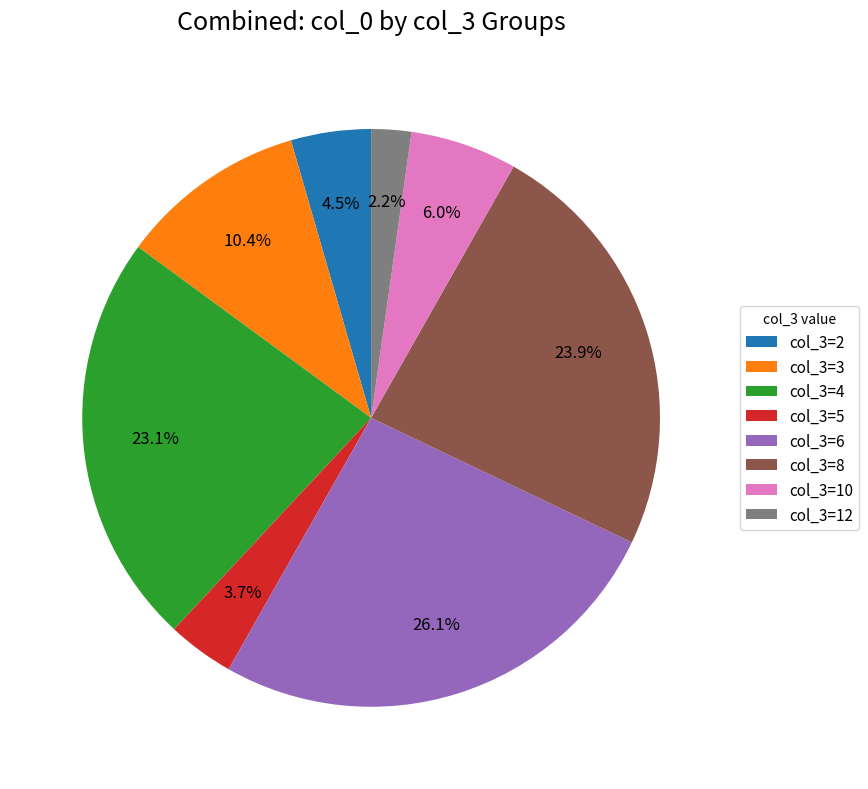

Approximately how many times larger is the value at col_3=4 compared to col_3=6?

0.9